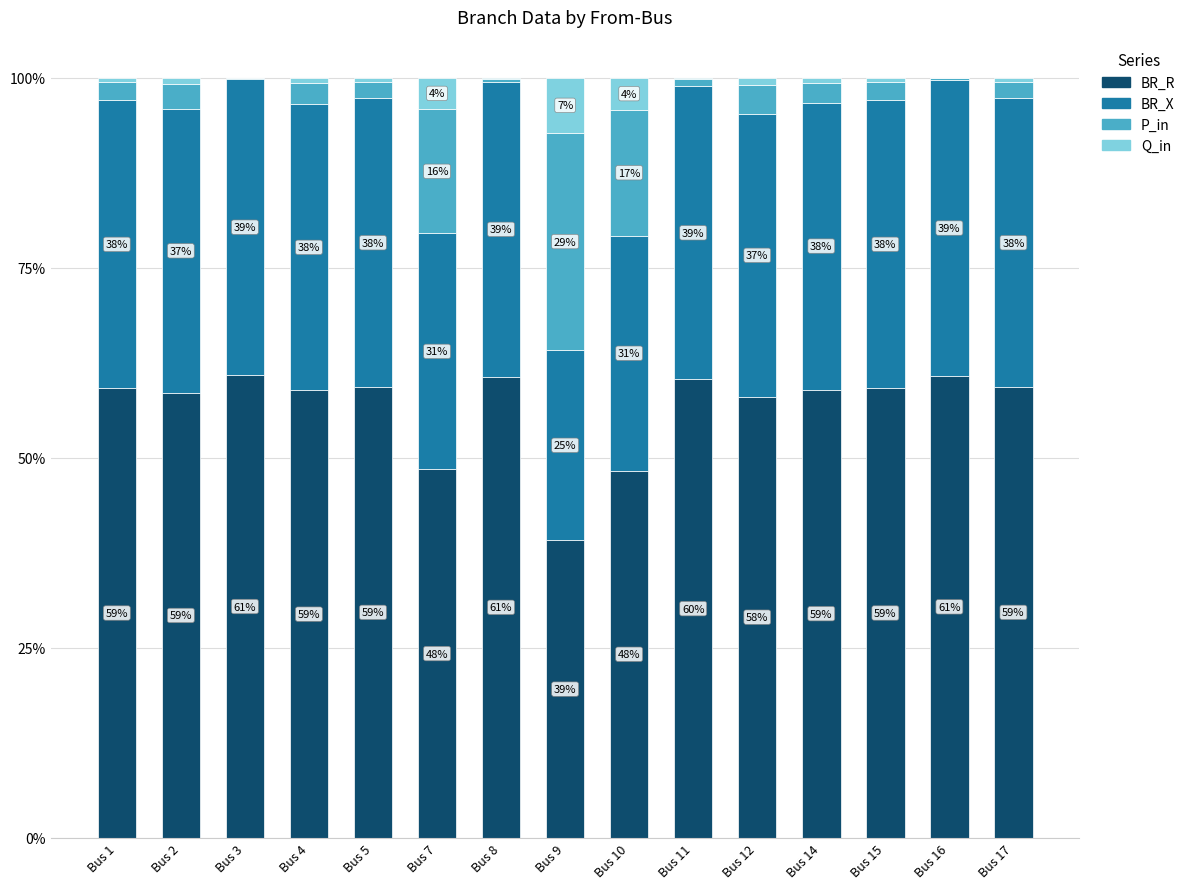

Is it true that BR_R equals 59.3 at Bus 17?

True